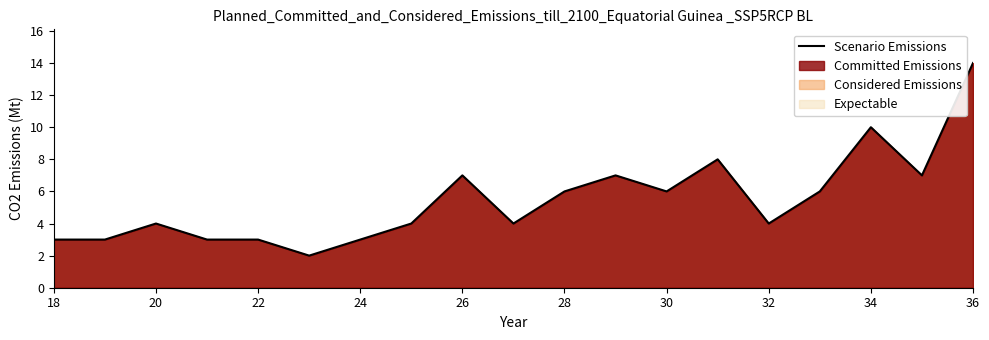

What is the greatest value displayed?

14